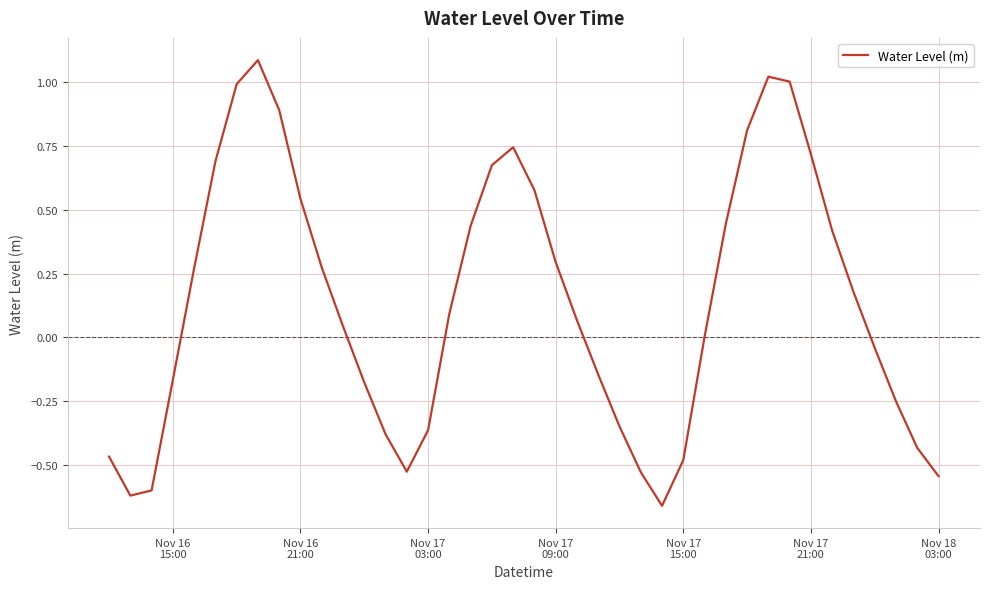

What is the difference between the maximum and minimum values?

1.7